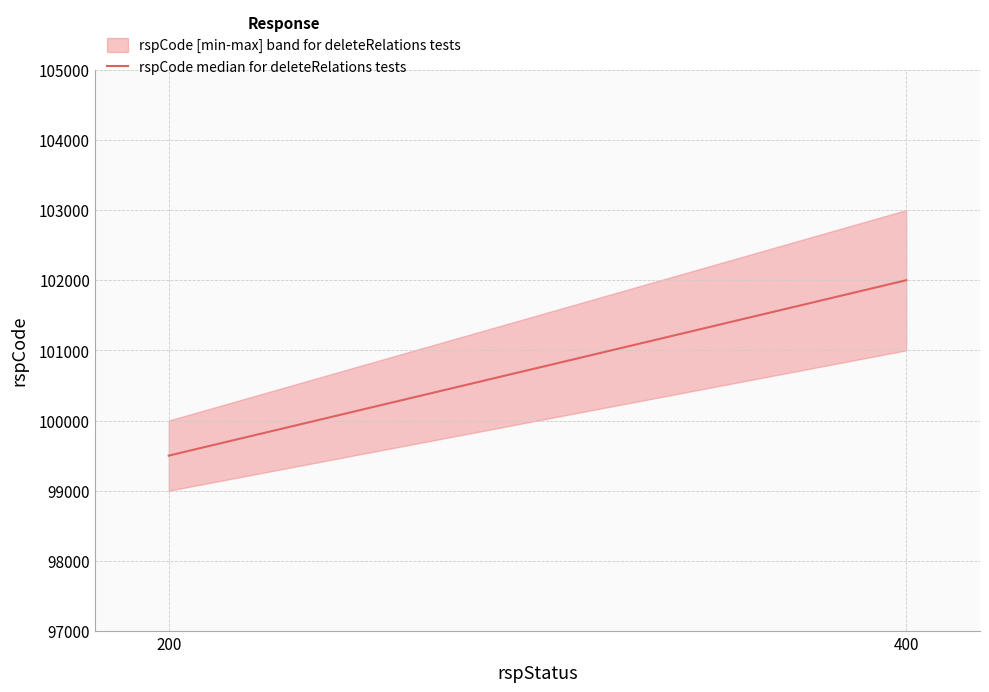

List the labels in order of value, largest first.

400, 200